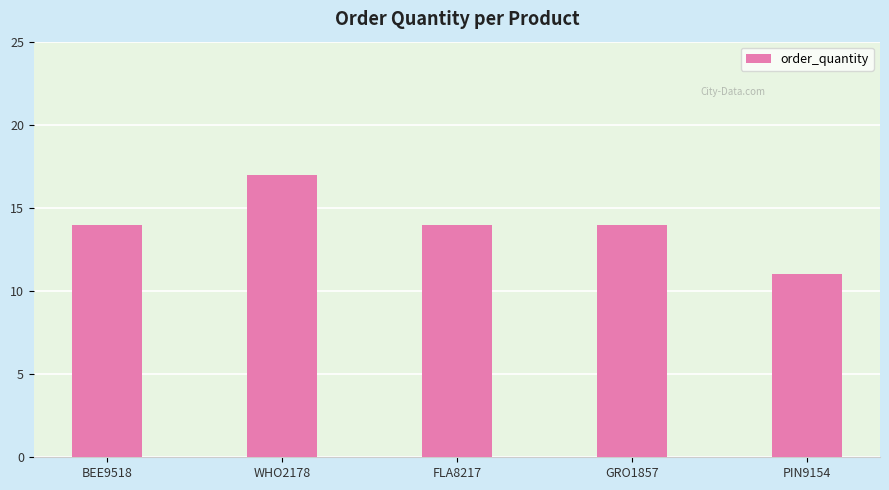

The chart shows a value of 9 at GRO1857. True or false?

False